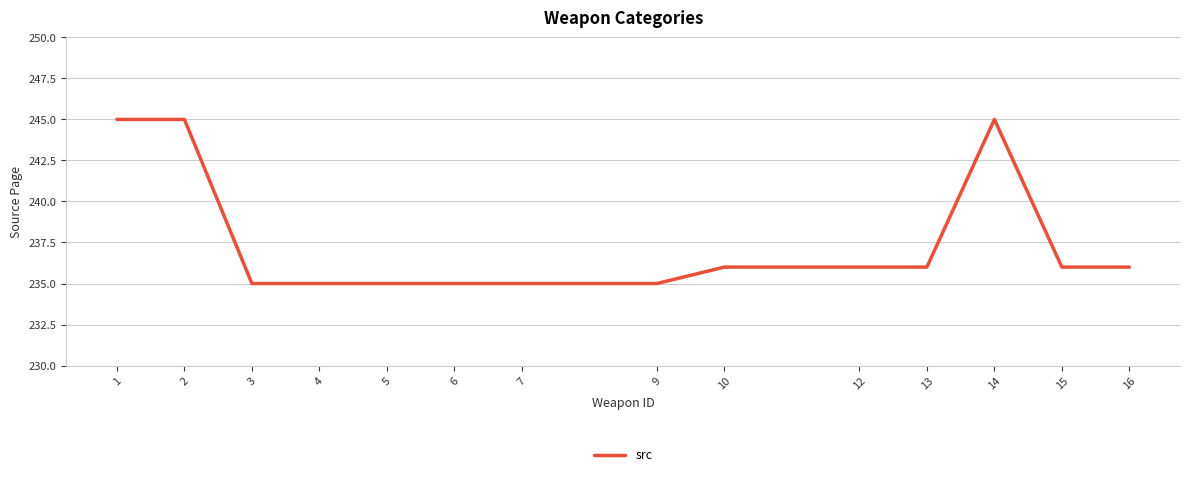

What is the greatest value displayed?

245